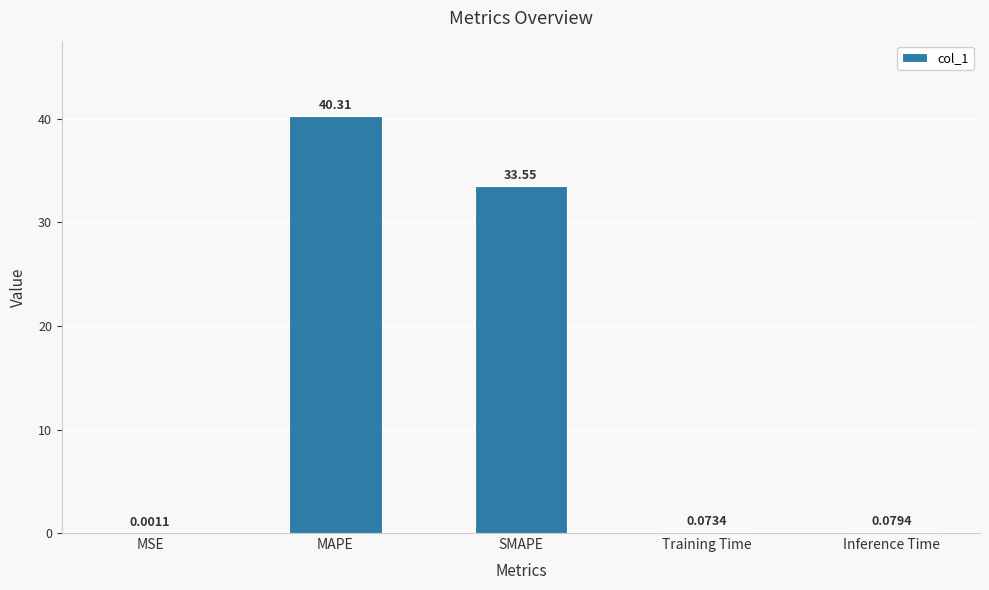

Which category has the highest value across all series?

MAPE